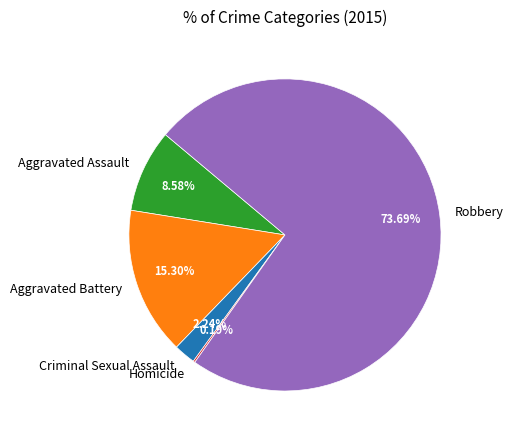

What percentage is NOT represented by Aggravated Battery?

84.7%